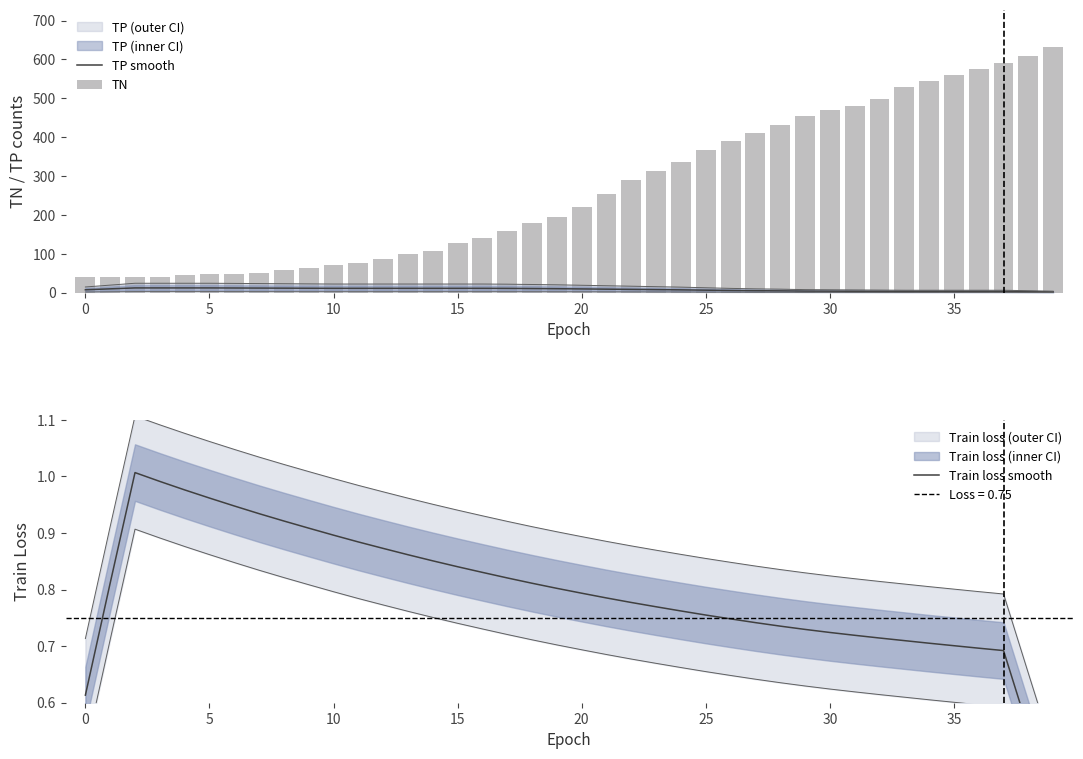

What is the label of the 28th bar from the right?

12